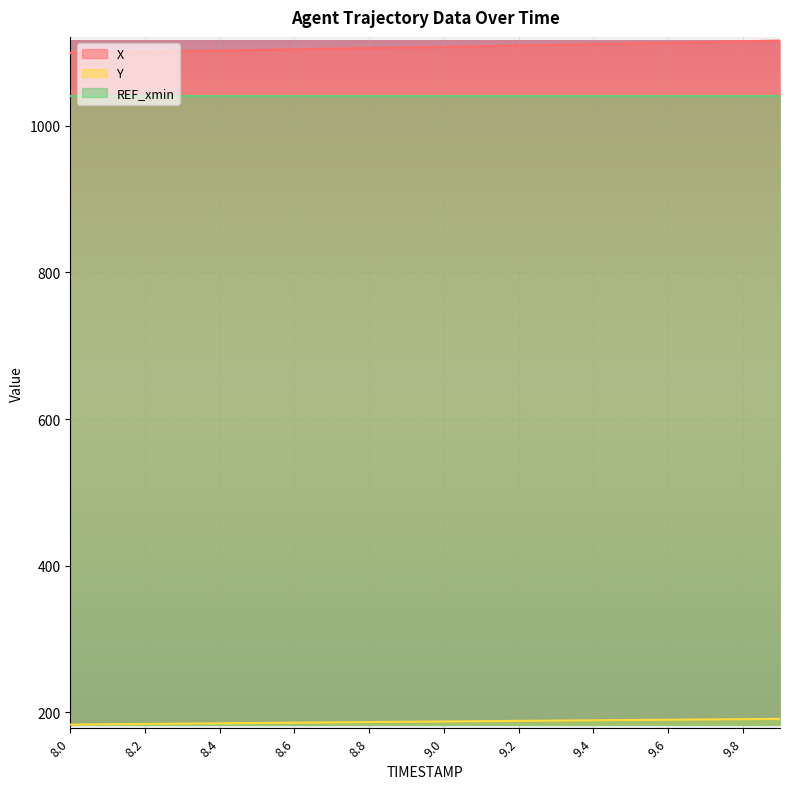

At which label does X first exceed 1107?

9.0